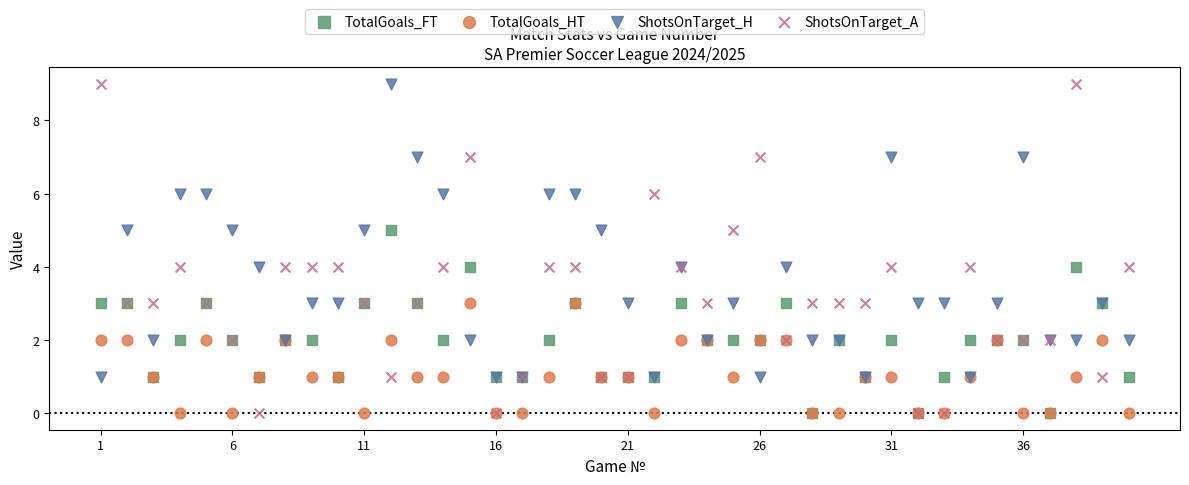

What are all the series names shown in the legend?

TotalGoals_FT, TotalGoals_HT, ShotsOnTarget_H, ShotsOnTarget_A